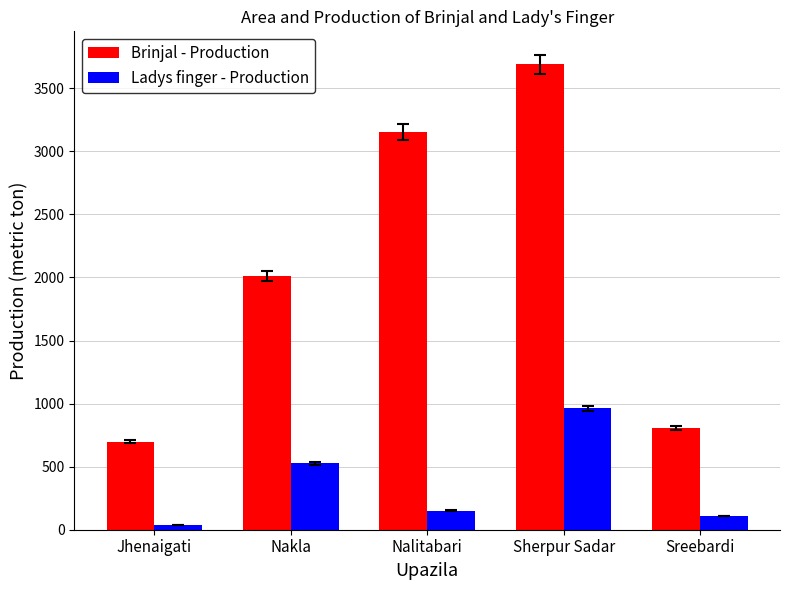

How many series are shown in this chart?

2